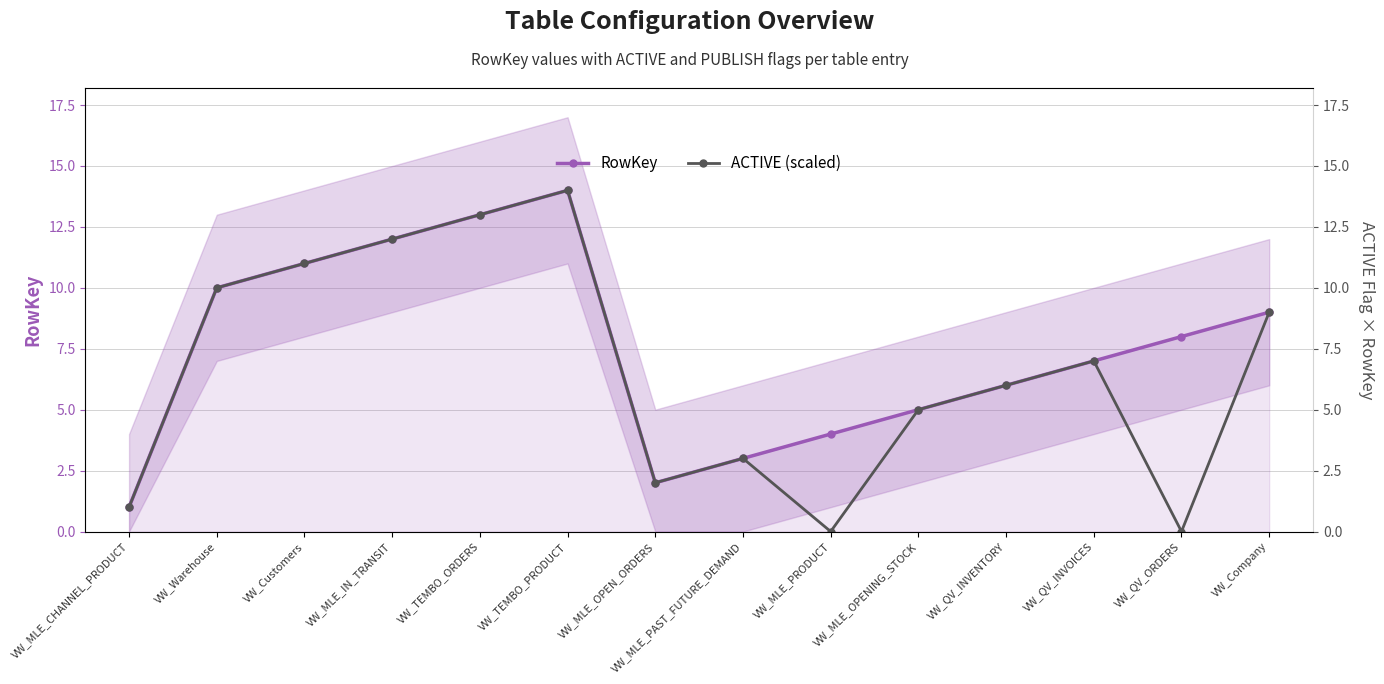

Rank the categories by ACTIVE (scaled) value from lowest to highest.

VW_MLE_PRODUCT, VW_QV_ORDERS, VW_MLE_CHANNEL_PRODUCT, VW_MLE_OPEN_ORDERS, VW_MLE_PAST_FUTURE_DEMAND, VW_MLE_OPENING_STOCK, VW_QV_INVENTORY, VW_QV_INVOICES, VW_Company, VW_Warehouse, VW_Customers, VW_MLE_IN_TRANSIT, VW_TEMBO_ORDERS, VW_TEMBO_PRODUCT